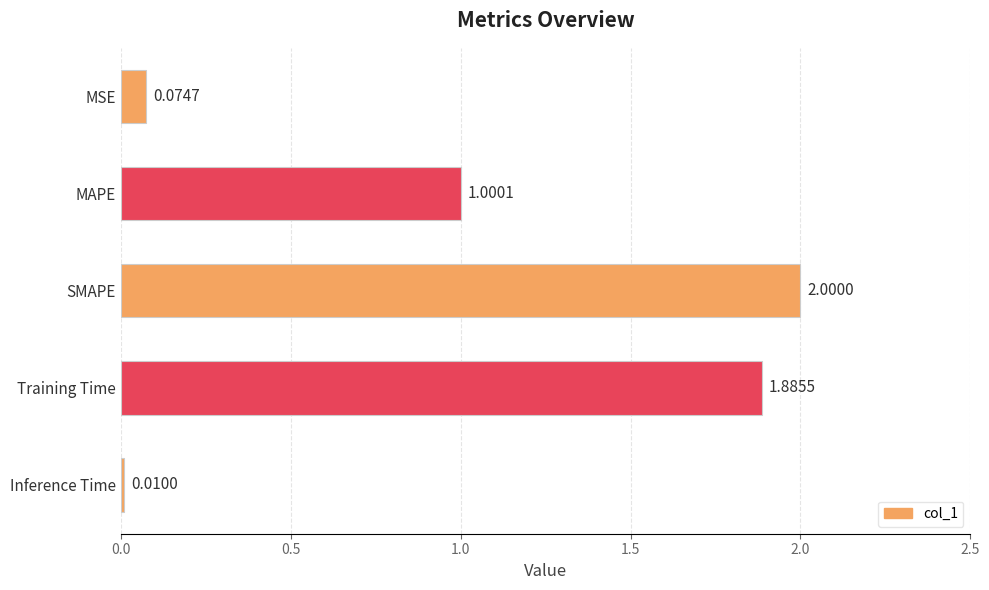

What is the difference between the values at Training Time and MAPE?

0.9